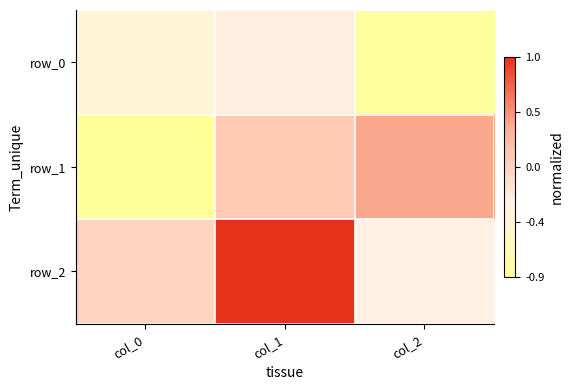

Where is row_0 nearest to the value 0?

col_1